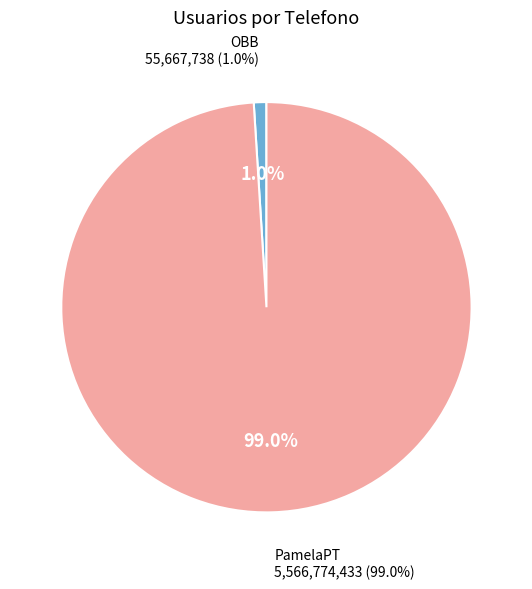

What percentage is NOT represented by PamelaPT?

1.0%